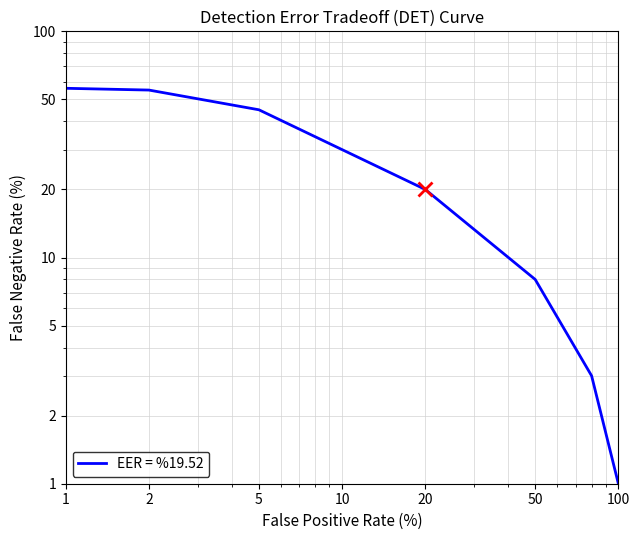

What is the difference between the second highest and second lowest values?

52